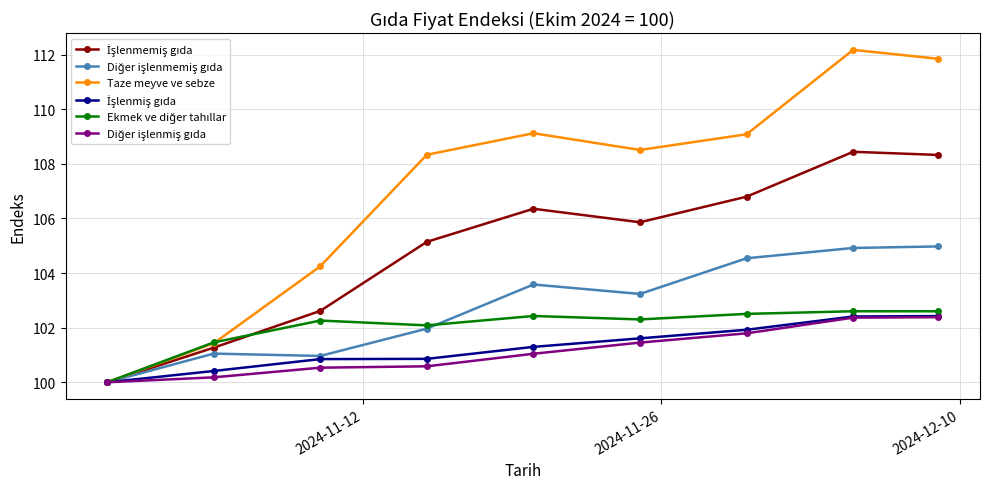

How many distinct data groups are displayed?

6